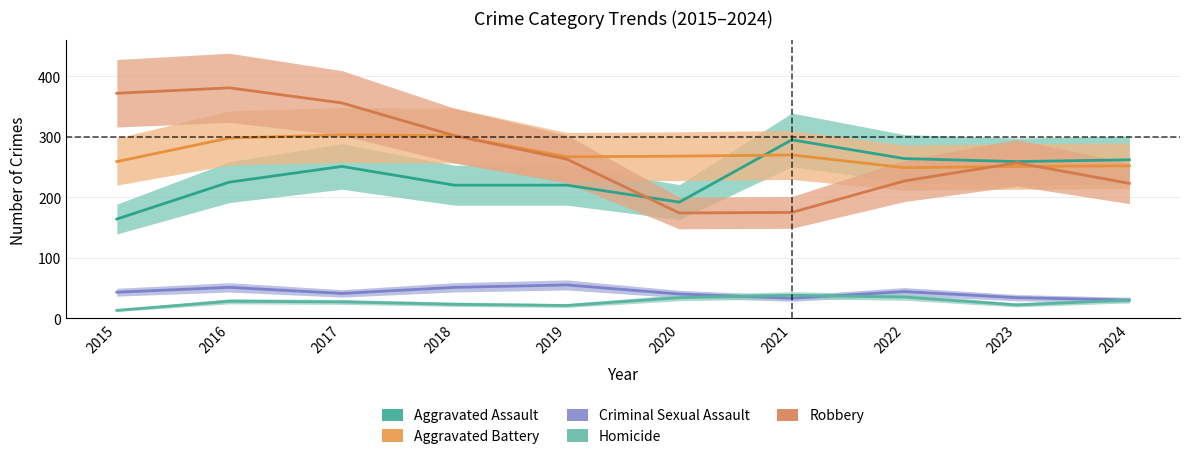

At which category is the sum across all series the highest?

2016